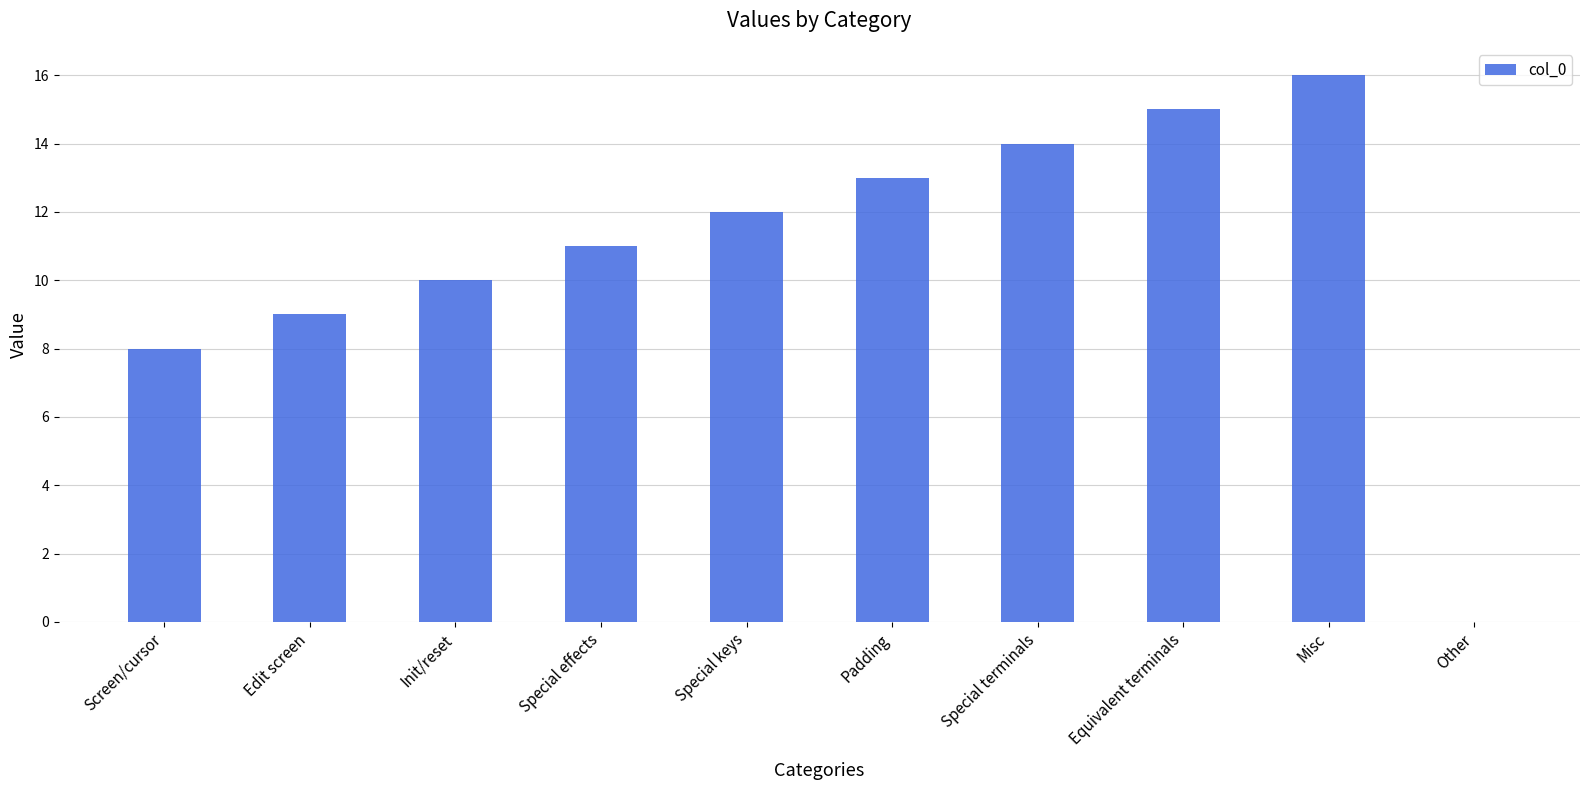

The value at Equivalent terminals is 22. True or false?

False